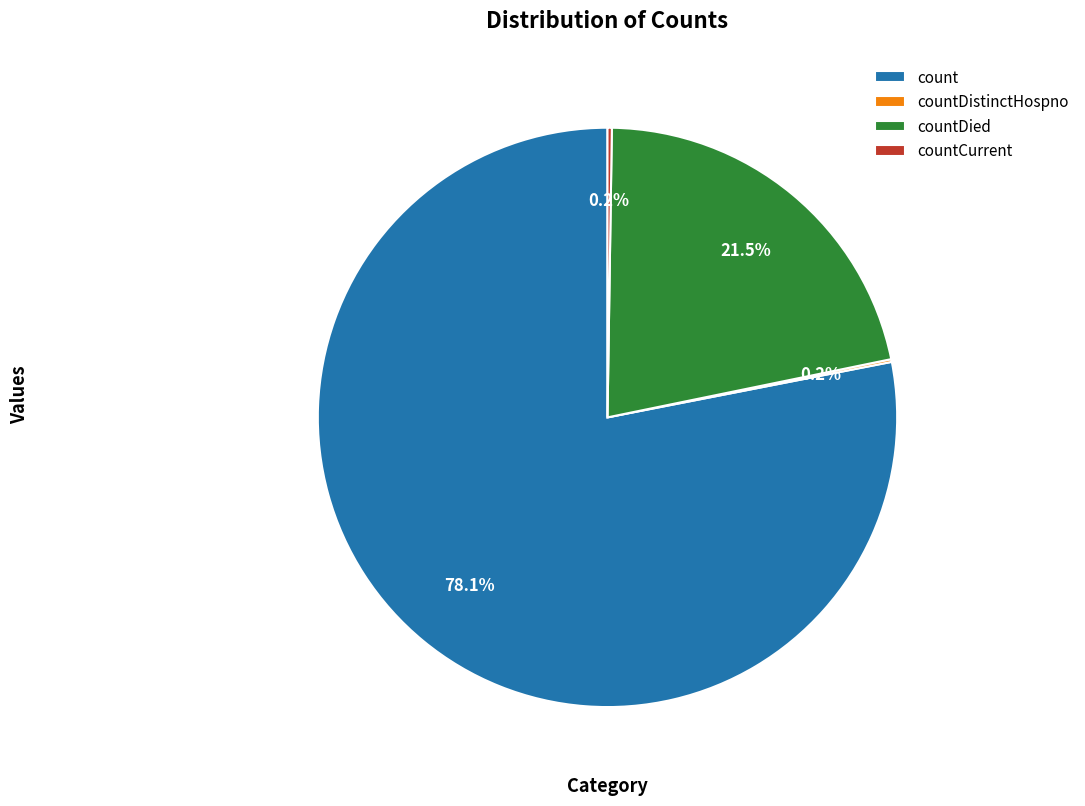

What is the ratio of the value at count to the value at countDied?

3.6